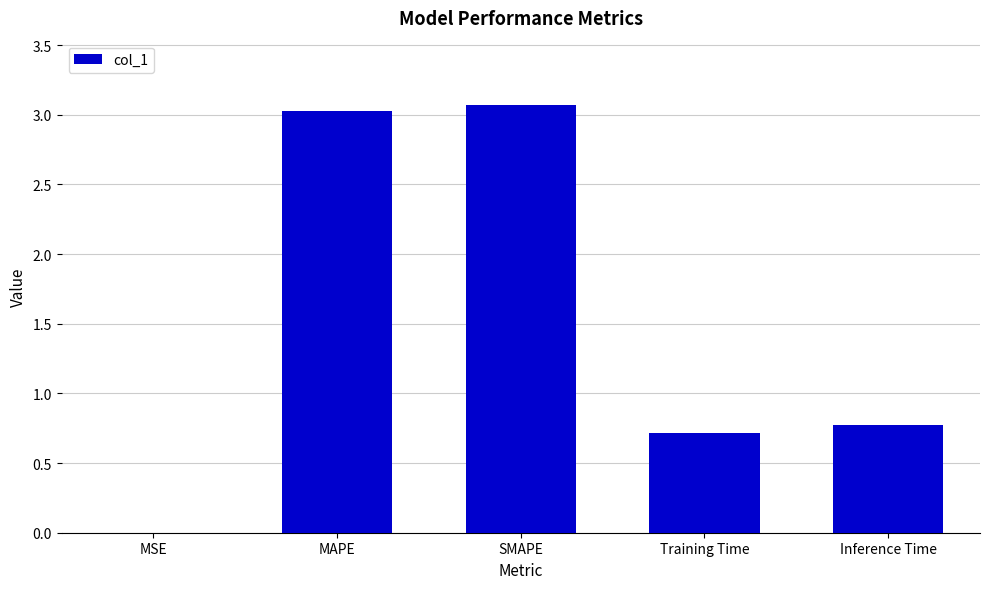

What is the sum of the values at SMAPE and Training Time?

3.8